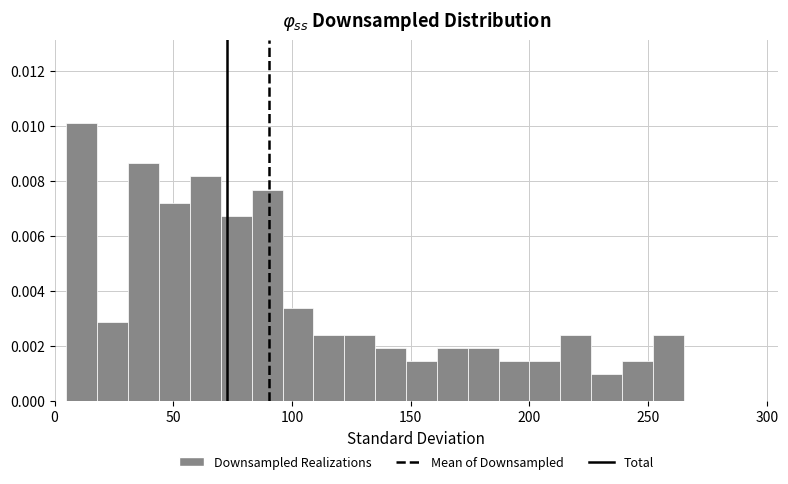

Around what value on the x-axis is the tallest bar? Give the approximate position of its centre, as read against the axis.

10